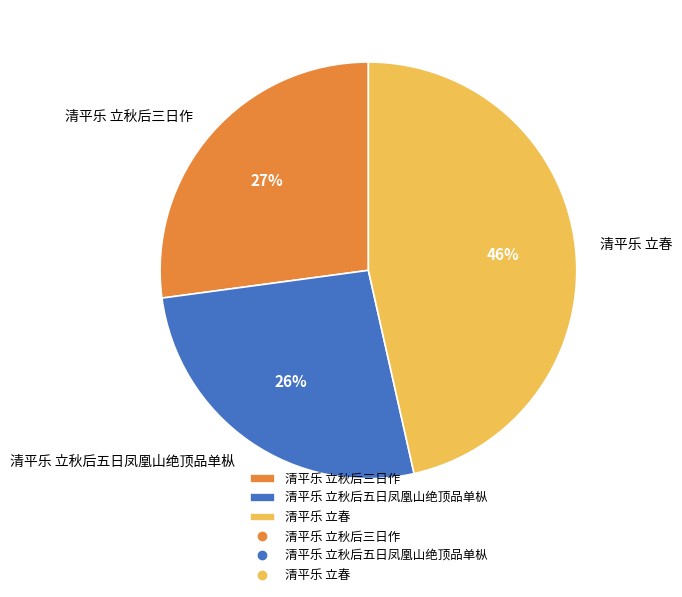

Does 清平乐 立秋后五日凤凰山绝顶品单枞 account for over 50% of the chart?

No